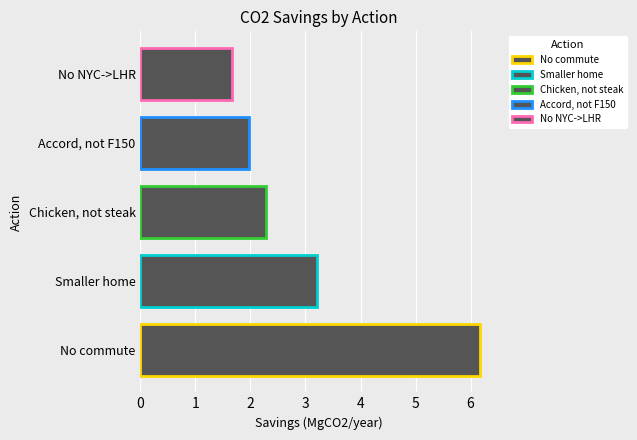

Reading bottom to top, extract all data points from this chart.

6.2	3.2	2.3	2.0	1.7